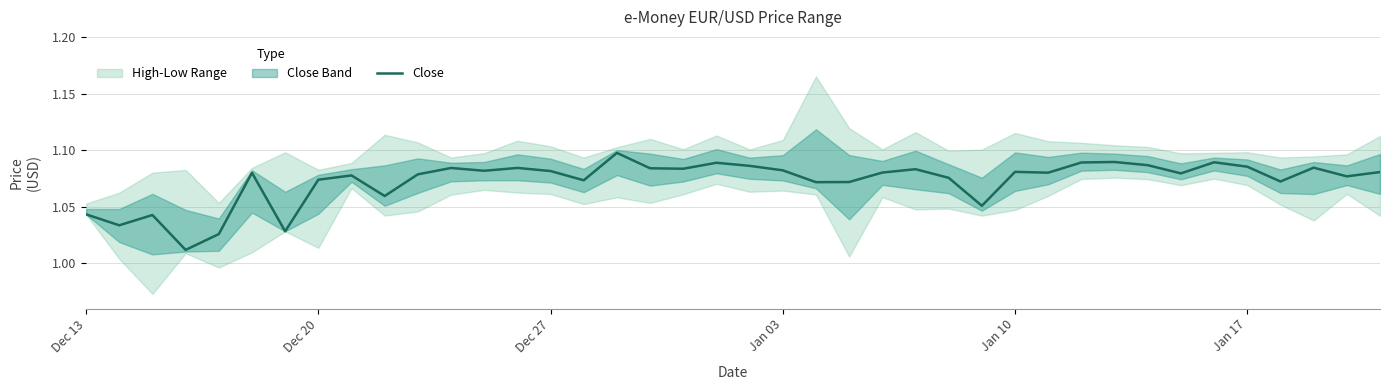

What is the difference between the maximum and minimum values?

0.1